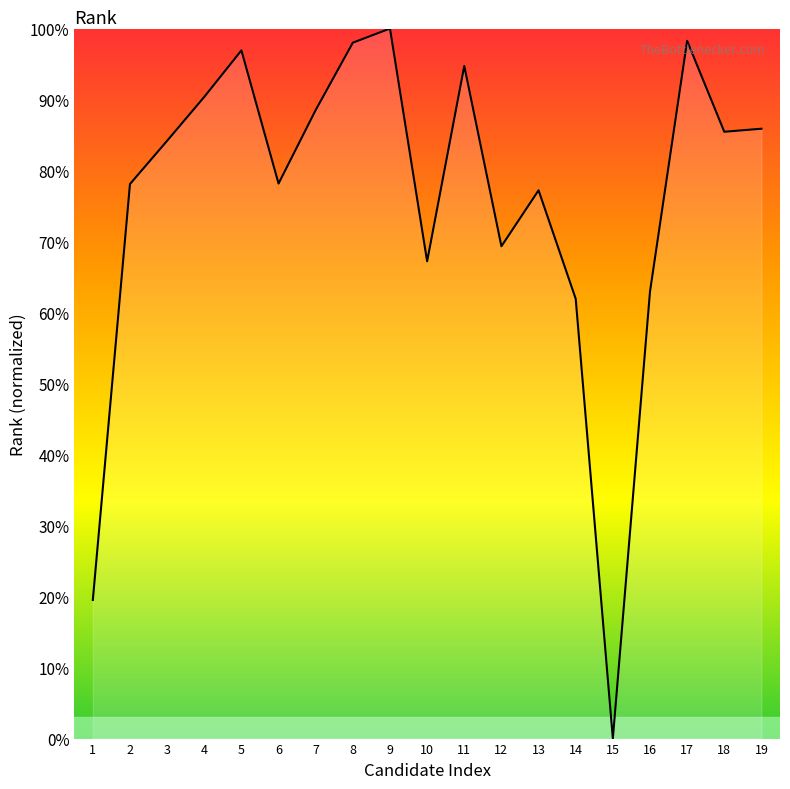

Read the value at 4.

90.4